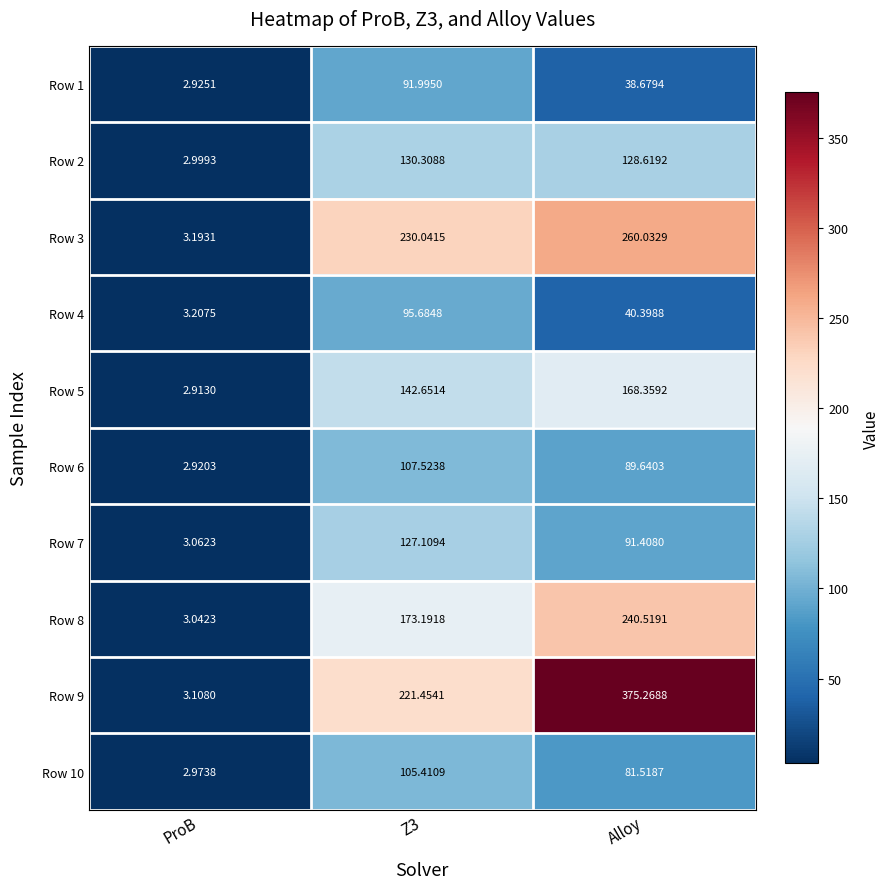

What is the total value across all series at ProB?

30.3